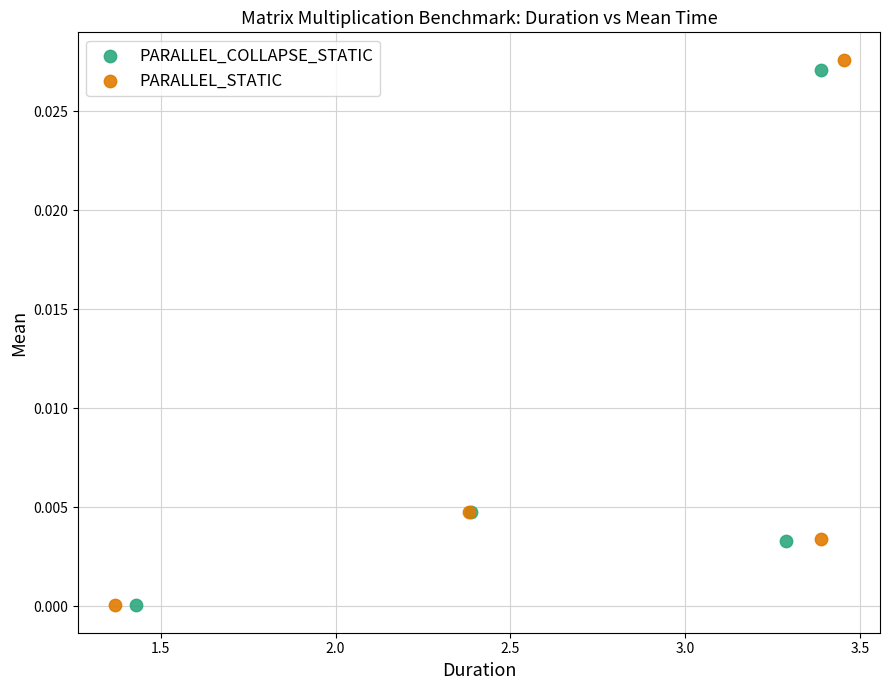

Which series has the widest spread of Y values?

PARALLEL_STATIC